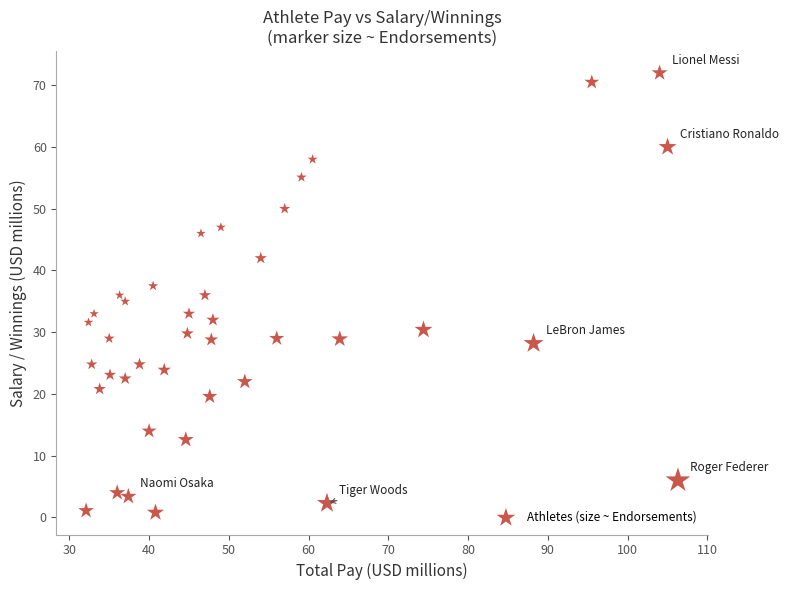

What is the range of X values (max minus min)?

74.2